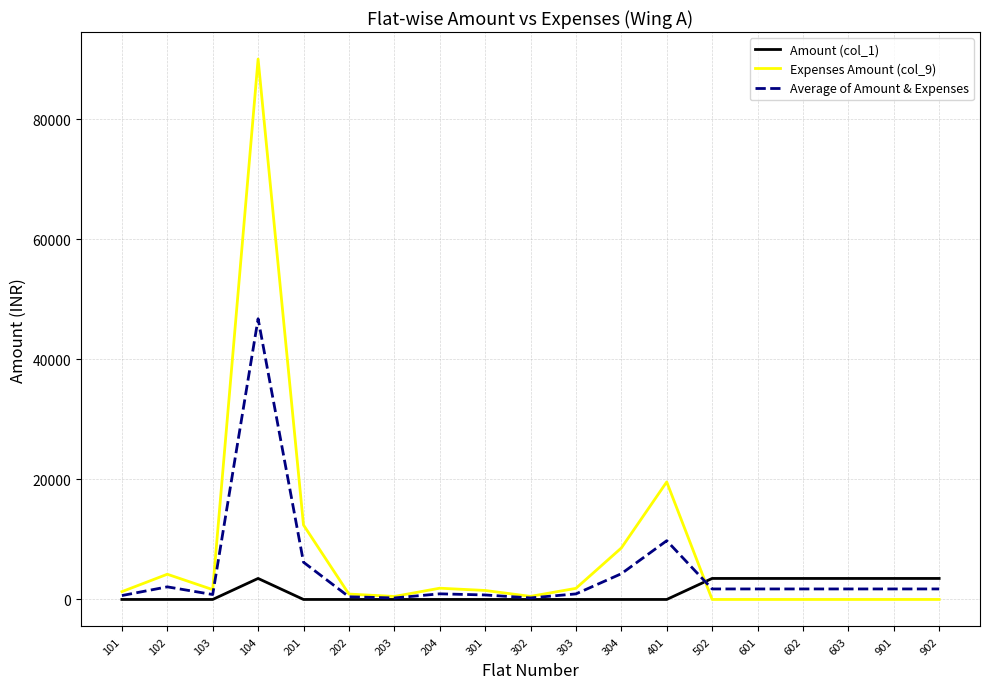

List the series in order of their peak value, lowest first.

Amount (col_1), Average of Amount & Expenses, Expenses Amount (col_9)